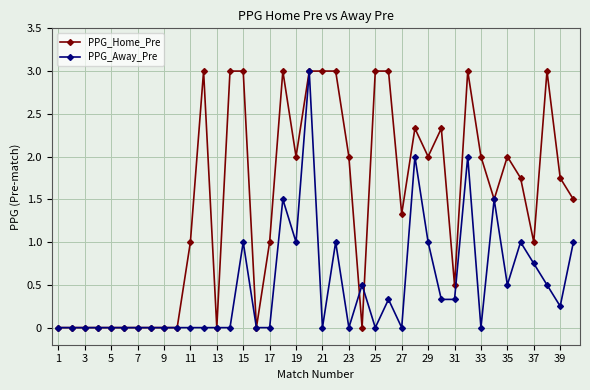

Which series has the largest total across all categories?

PPG_Home_Pre